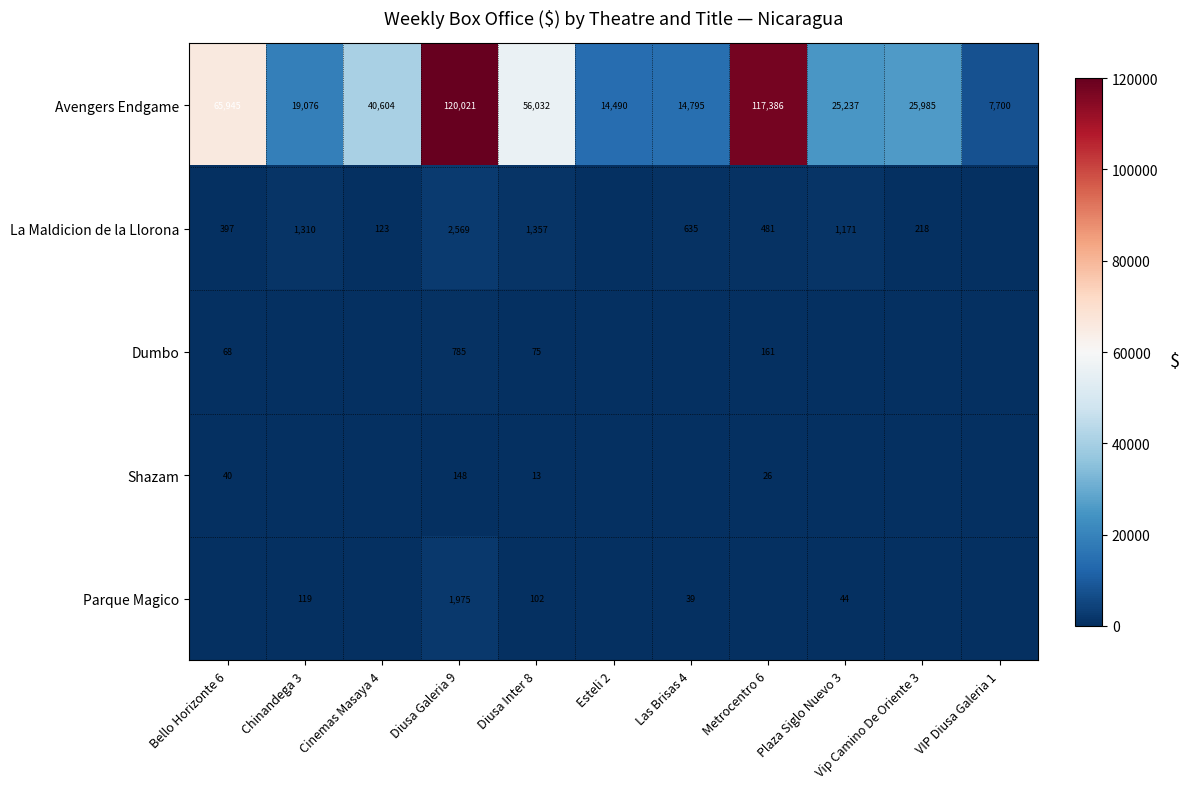

What is the total value across all series at Bello Horizonte 6?

66450.1